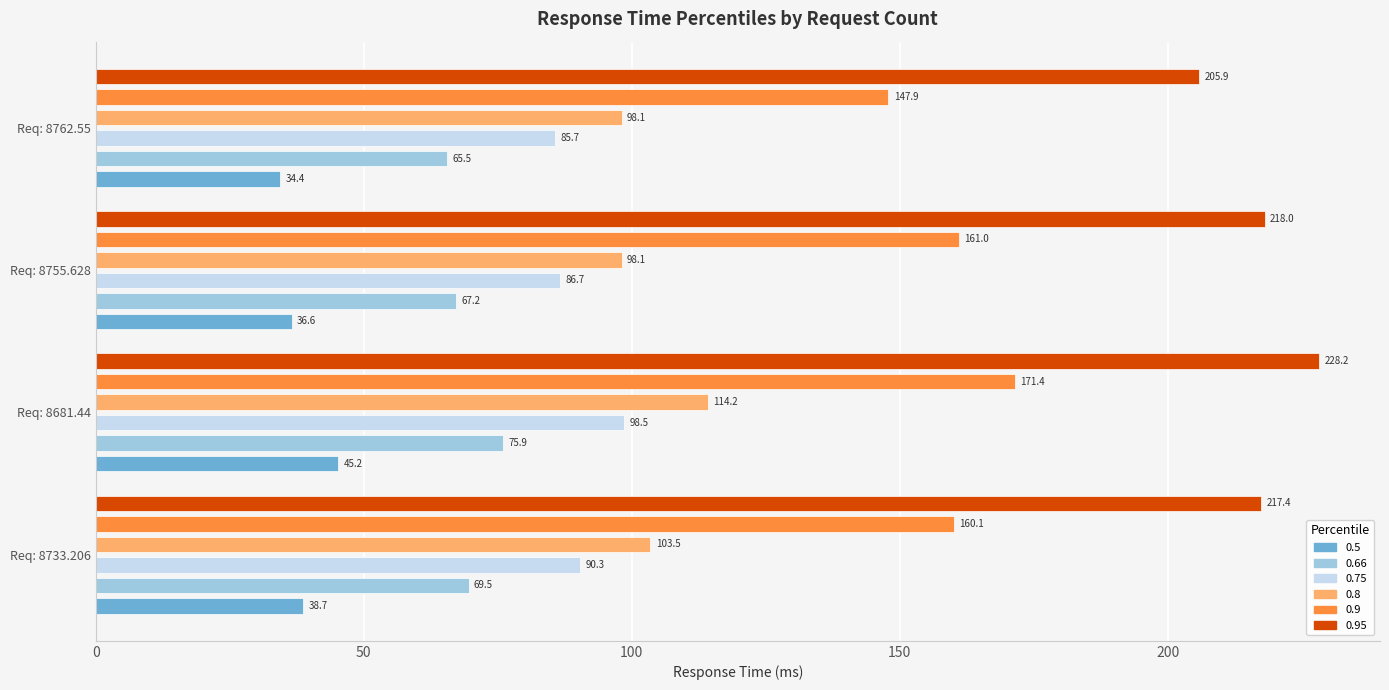

What is the difference between the maximum and minimum values in the 0.9 series?

23.5